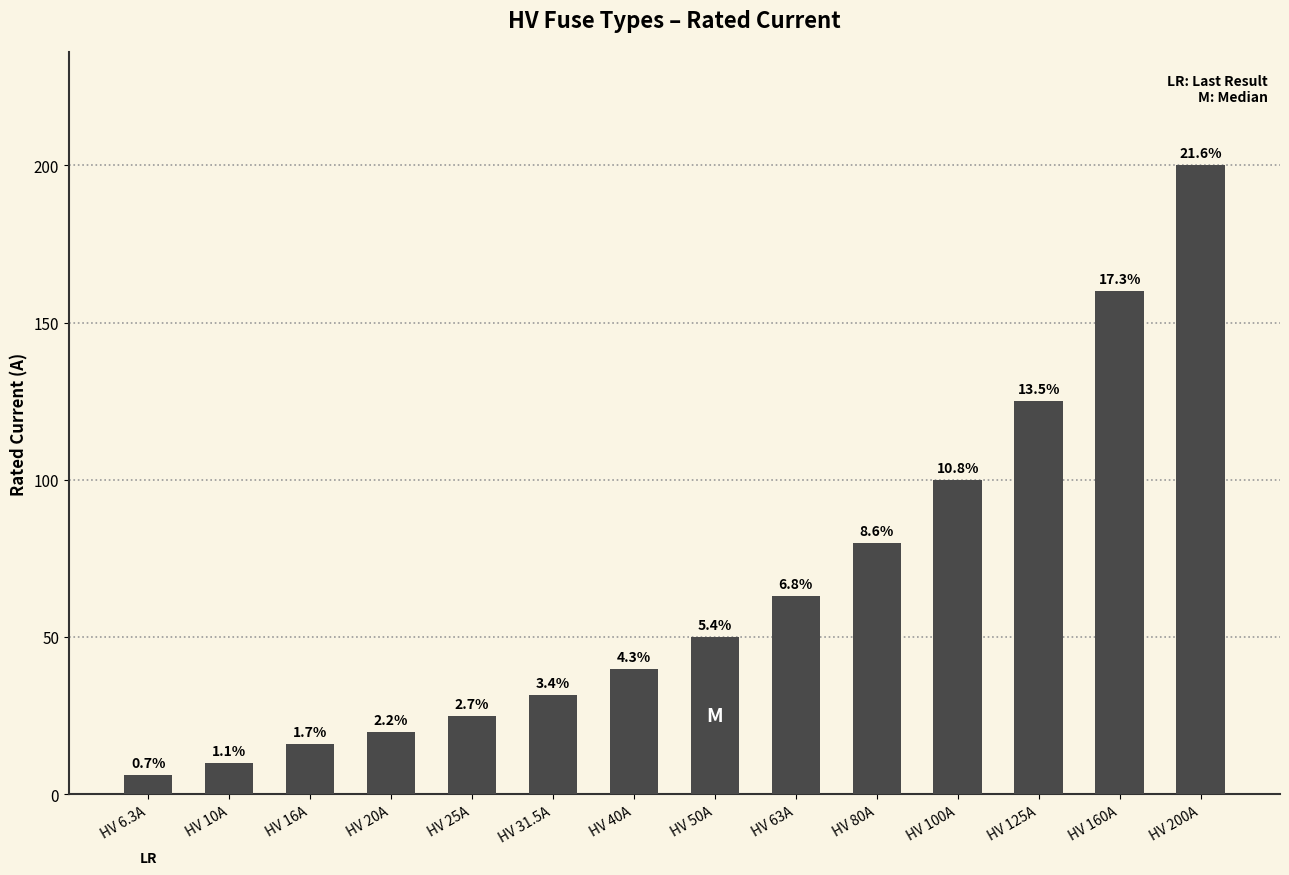

Does the chart contain any negative values?

No